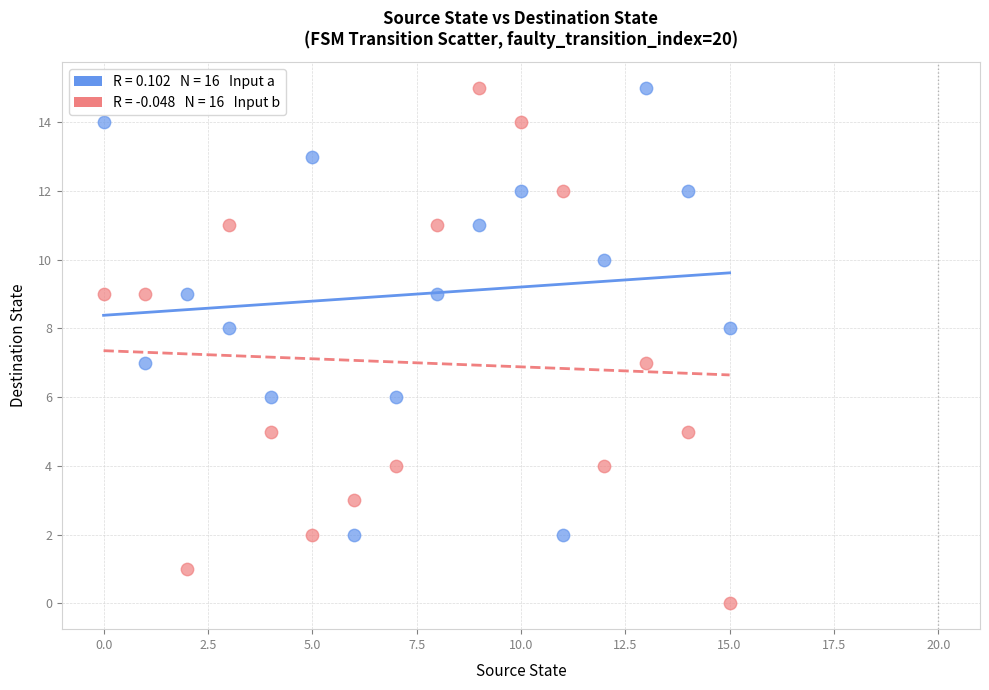

Across all data points, what is the range of Y values (max minus min)?

15